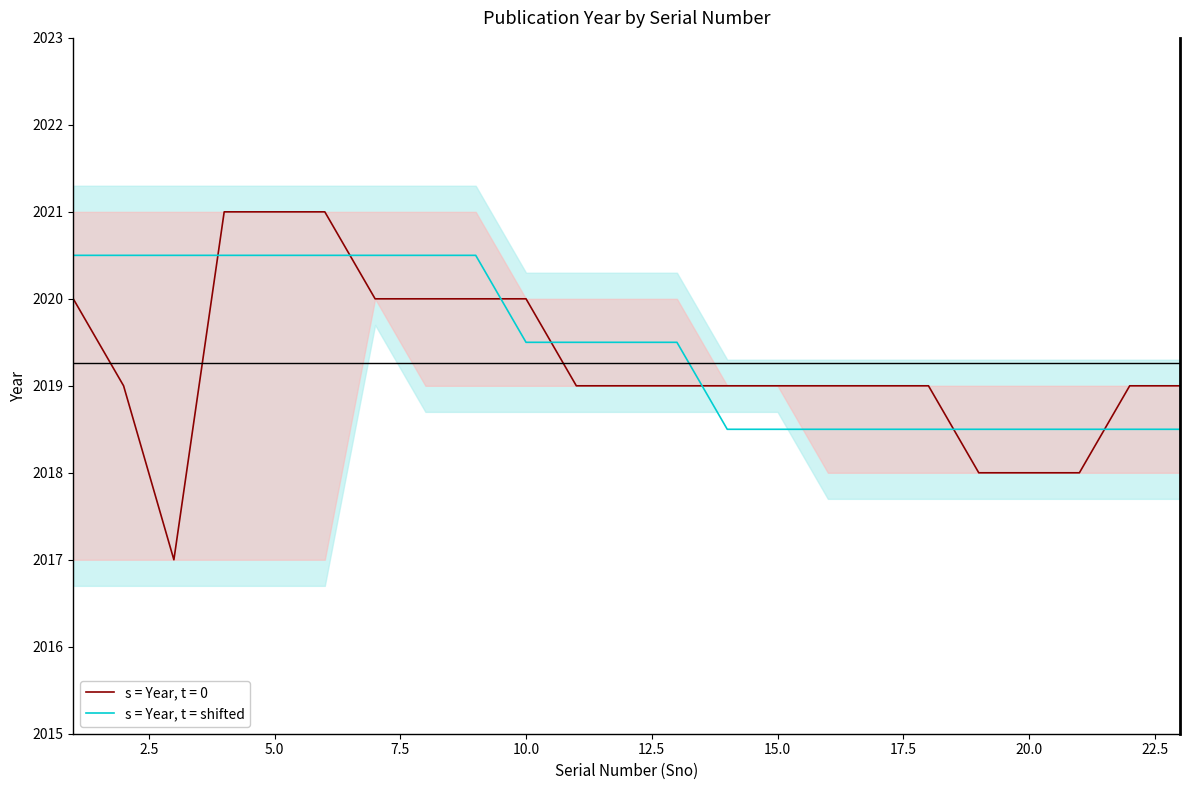

How many values are between 2018 and 2020?

14